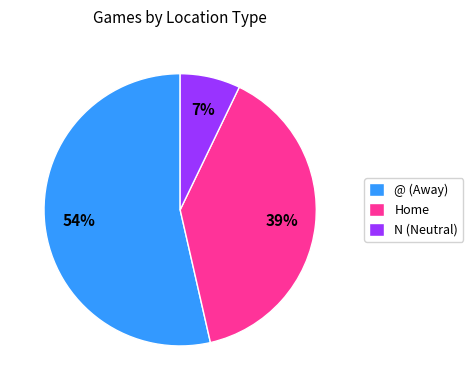

The @ (Away) slice represents 18% of the pie. True or false?

False